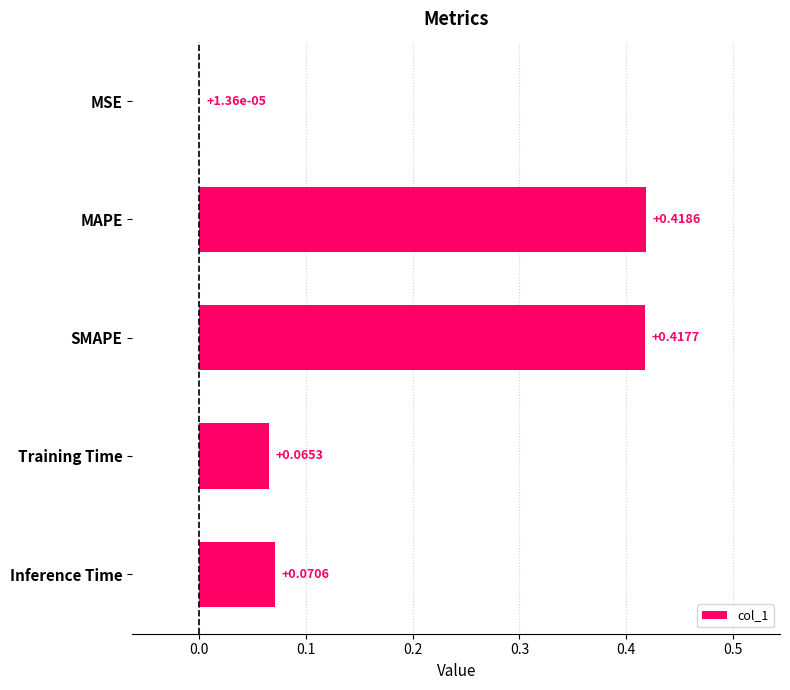

Are the bars horizontal?

Yes